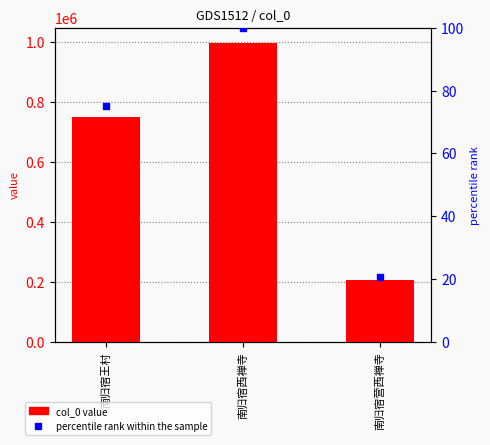

How many data points in col_0 are above 750008?

1